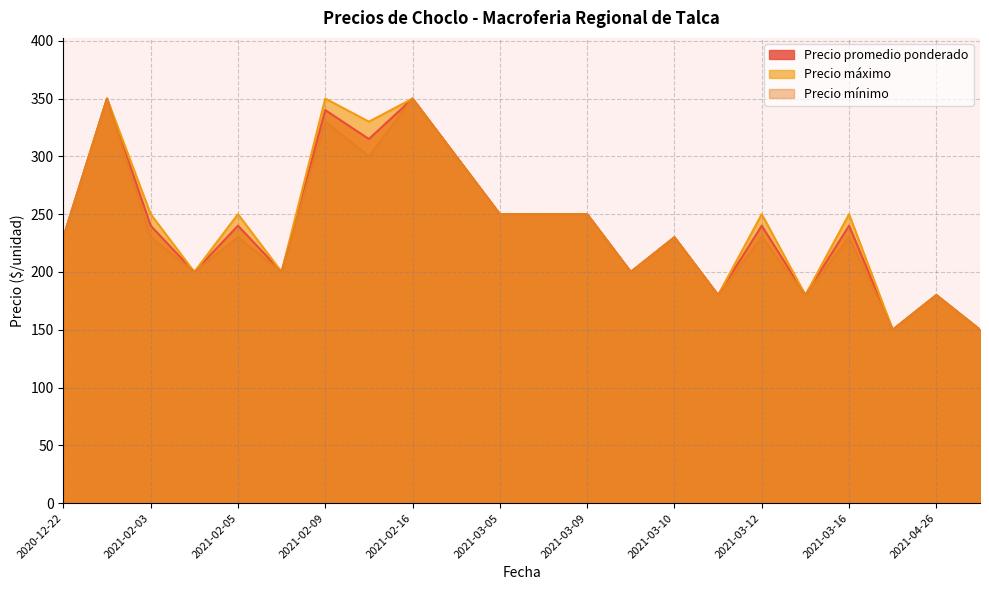

At 2021-02-03, list the series in order from smallest to largest.

Precio mínimo, Precio promedio ponderado, Precio máximo